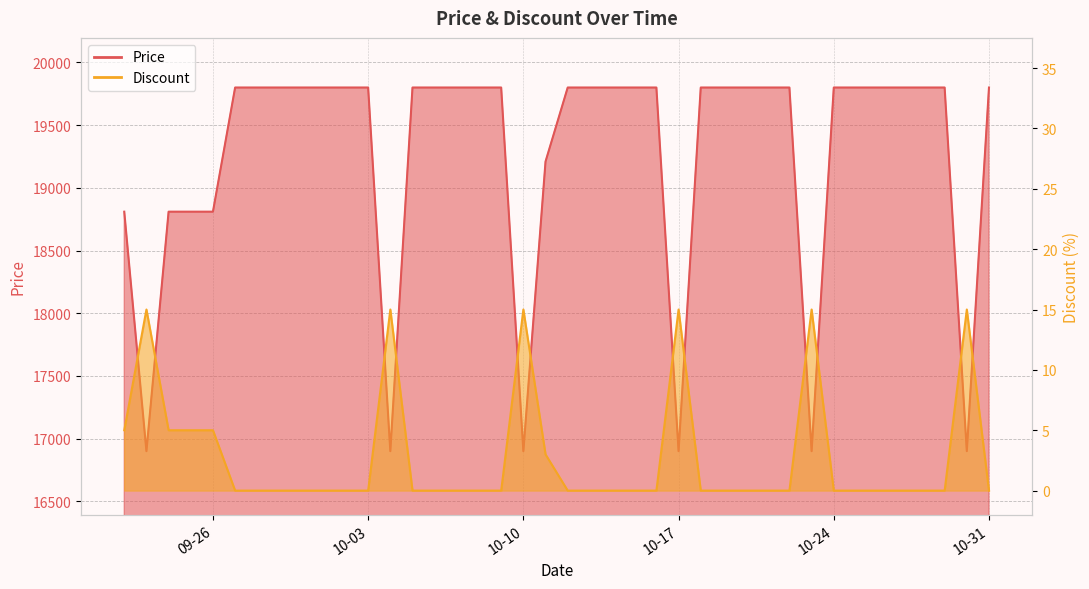

What is the label of the 13th point from the right?

2023-10-19